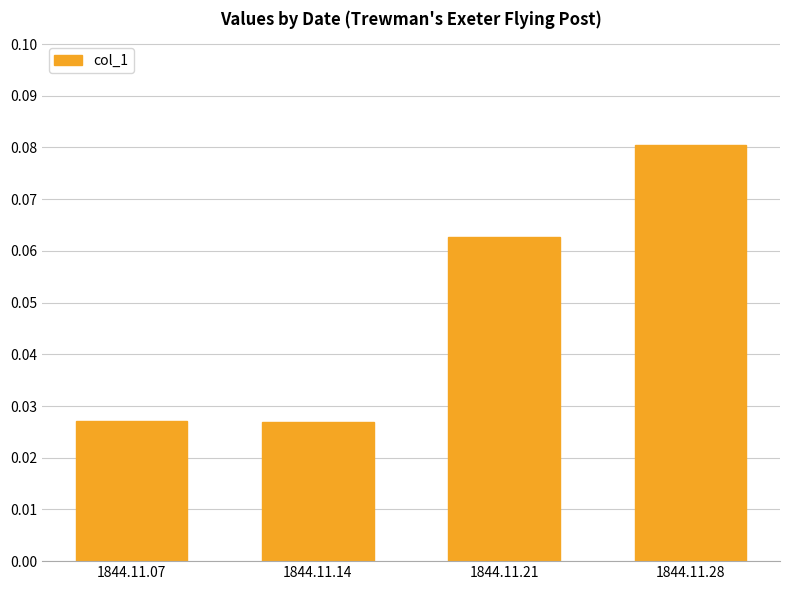

Which has a higher value, 1844.11.14 or 1844.11.28?

1844.11.28